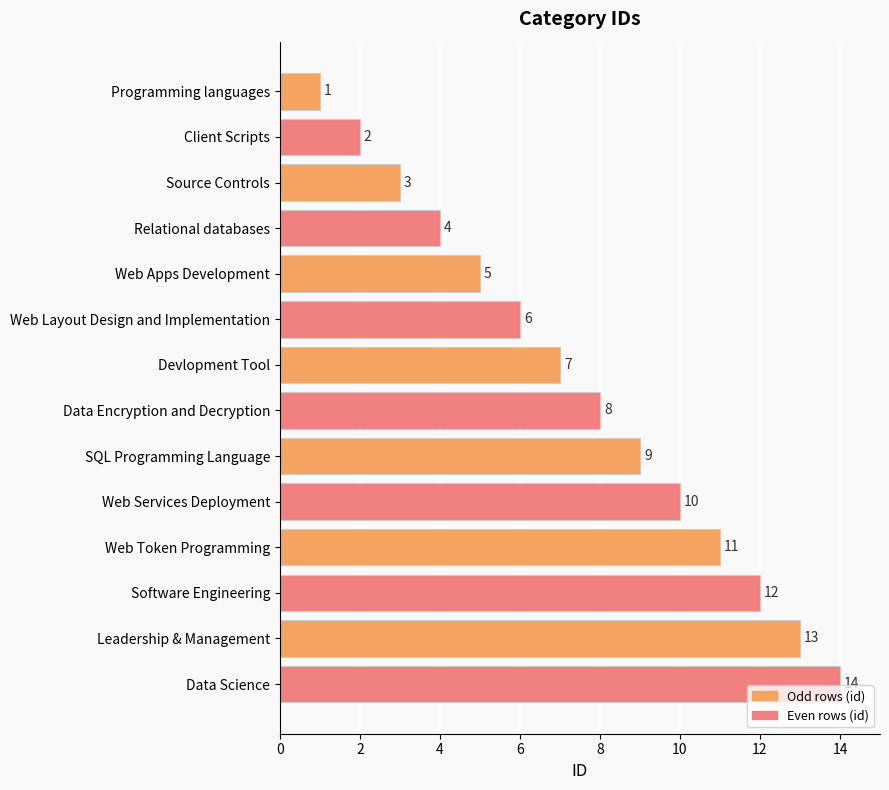

At which label is the value closest to 7?

Devlopment Tool